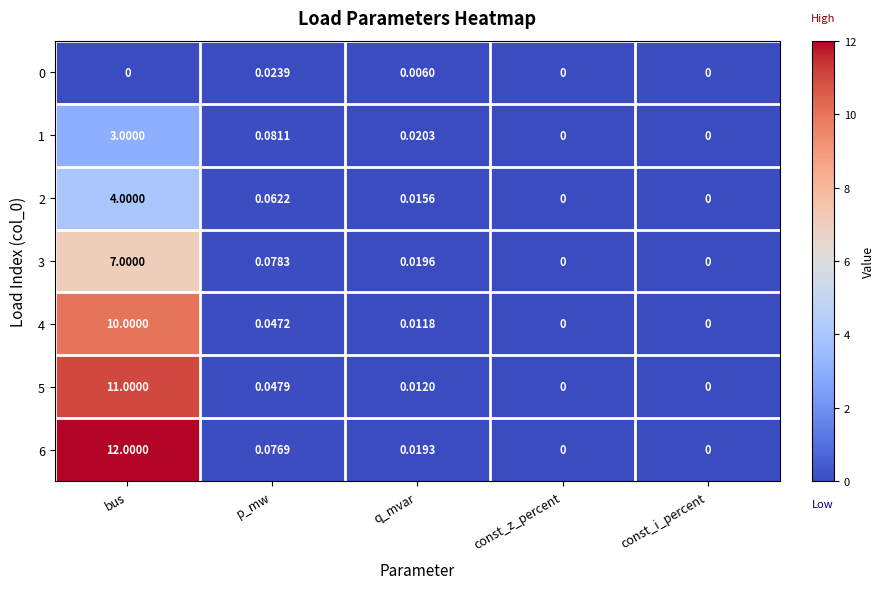

Which category has the highest value in the 3 series?

bus